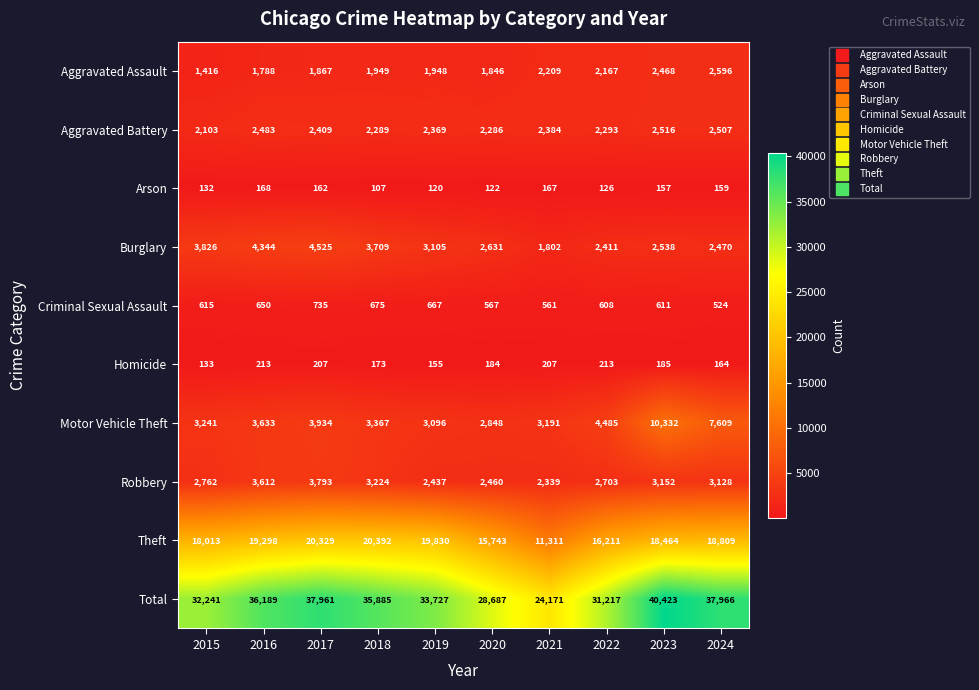

At how many categories does at least one series exceed 21538?

10